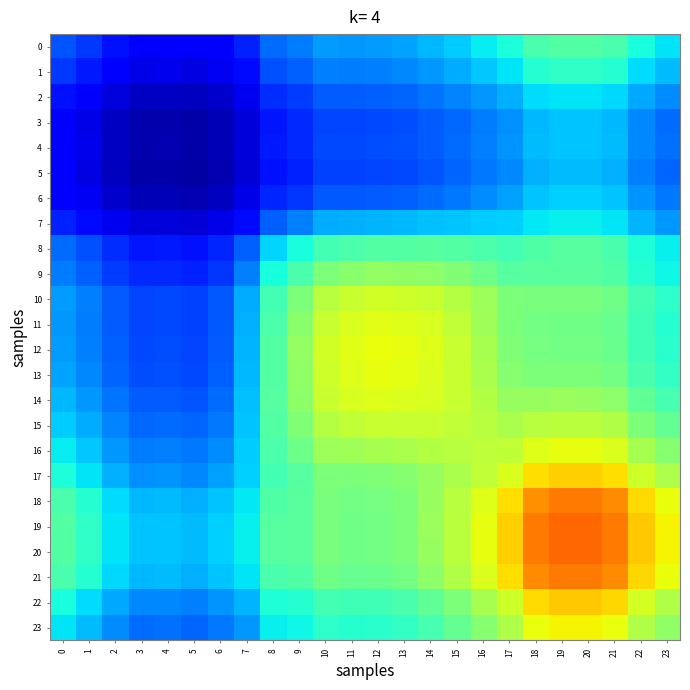

Which series has the largest total across all categories?

19